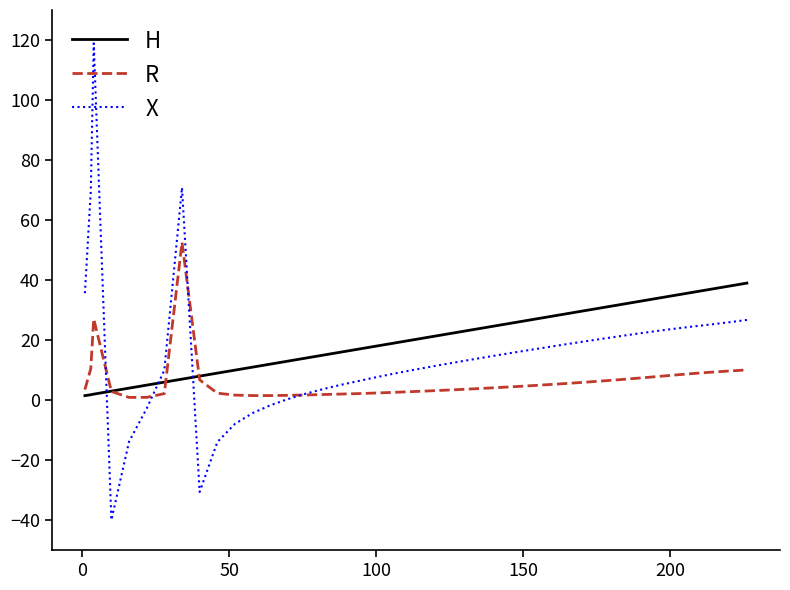

Does the chart have visible grid lines?

No